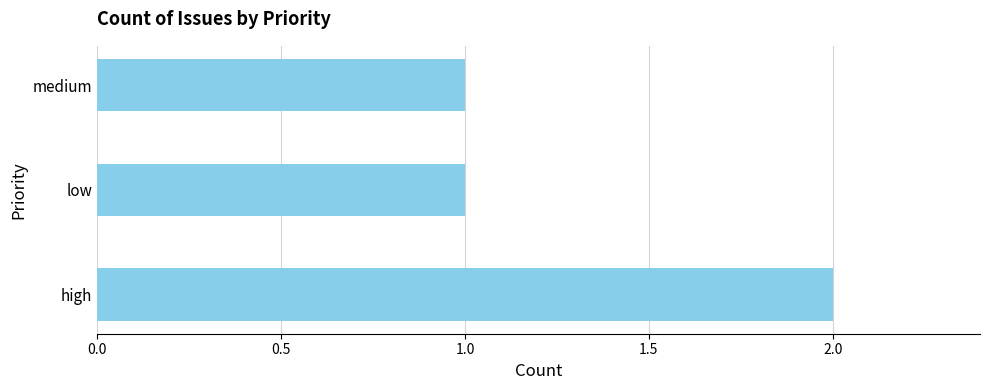

Reading bottom to top, what are all the values shown in this chart?

high=2	low=1	medium=1